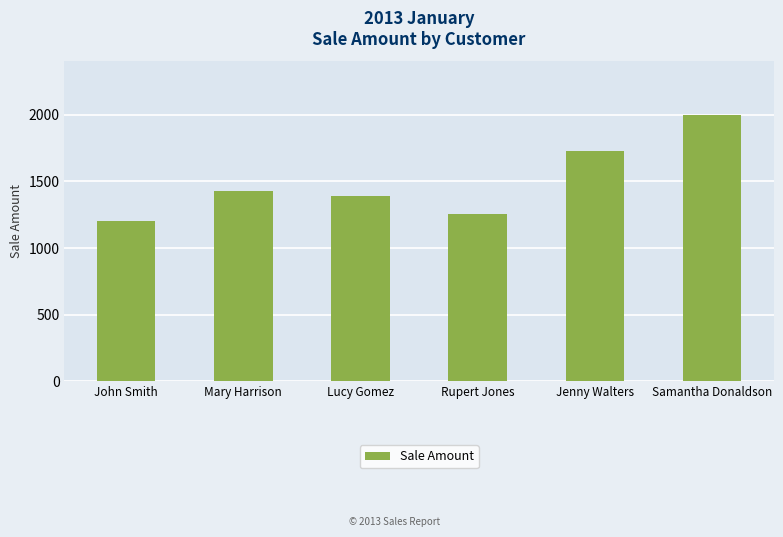

Does the chart contain stacked bars?

No